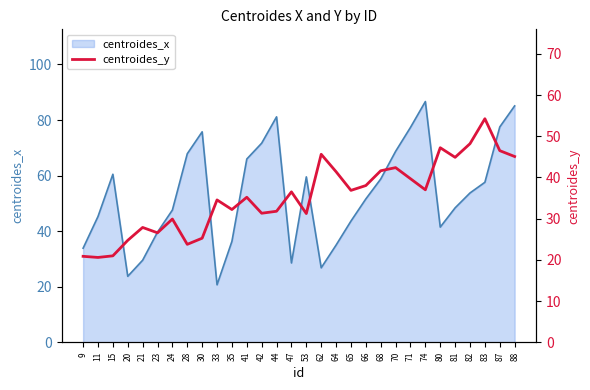

How many lines are shown in the chart?

1